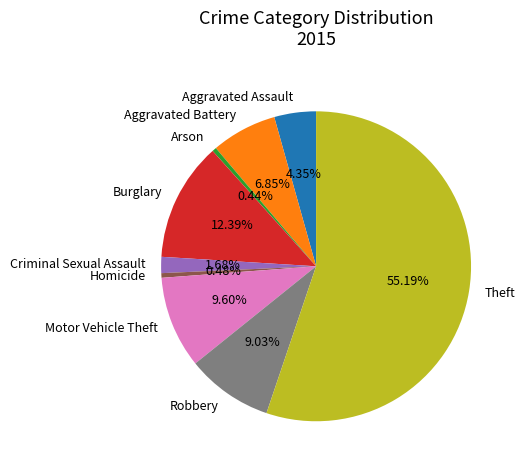

To the nearest percent, what percentage of the pie is Motor Vehicle Theft?

10%